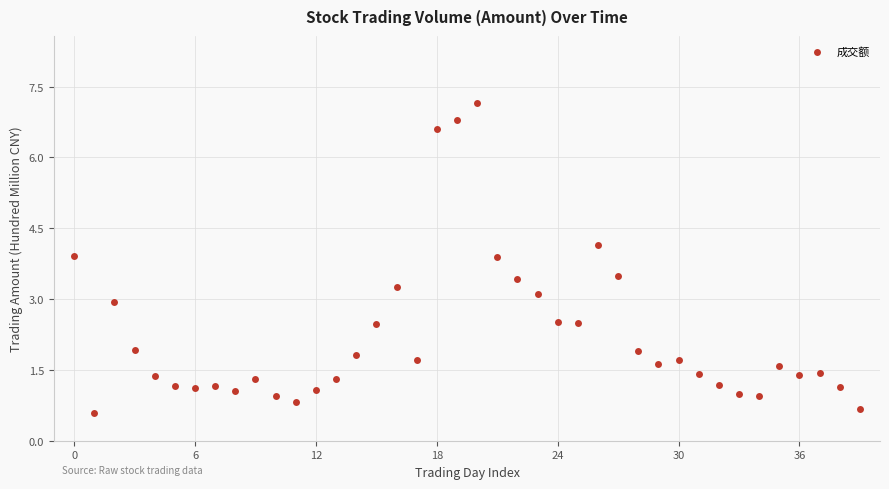

What is the range of Y values (max minus min)?

6.6